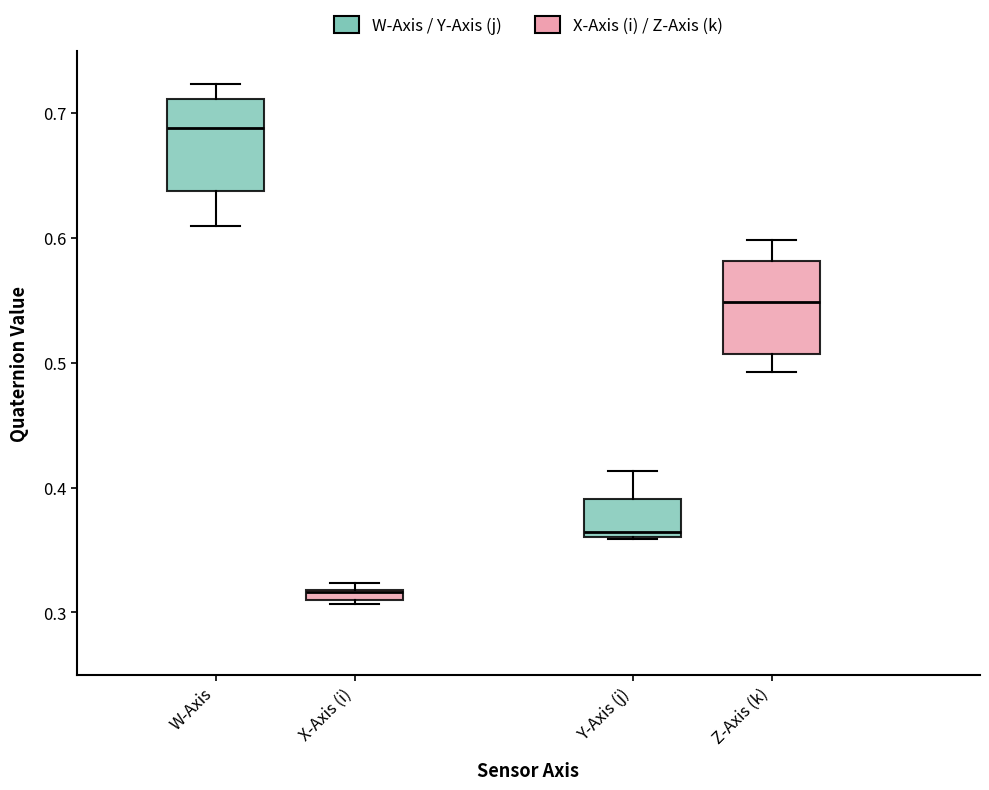

Which box's median line is the highest?

W-Axis